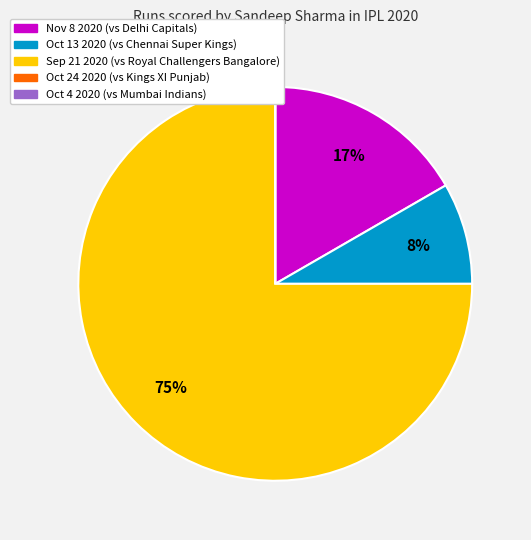

True or false: Nov 8 2020 accounts for 24% of the total.

False